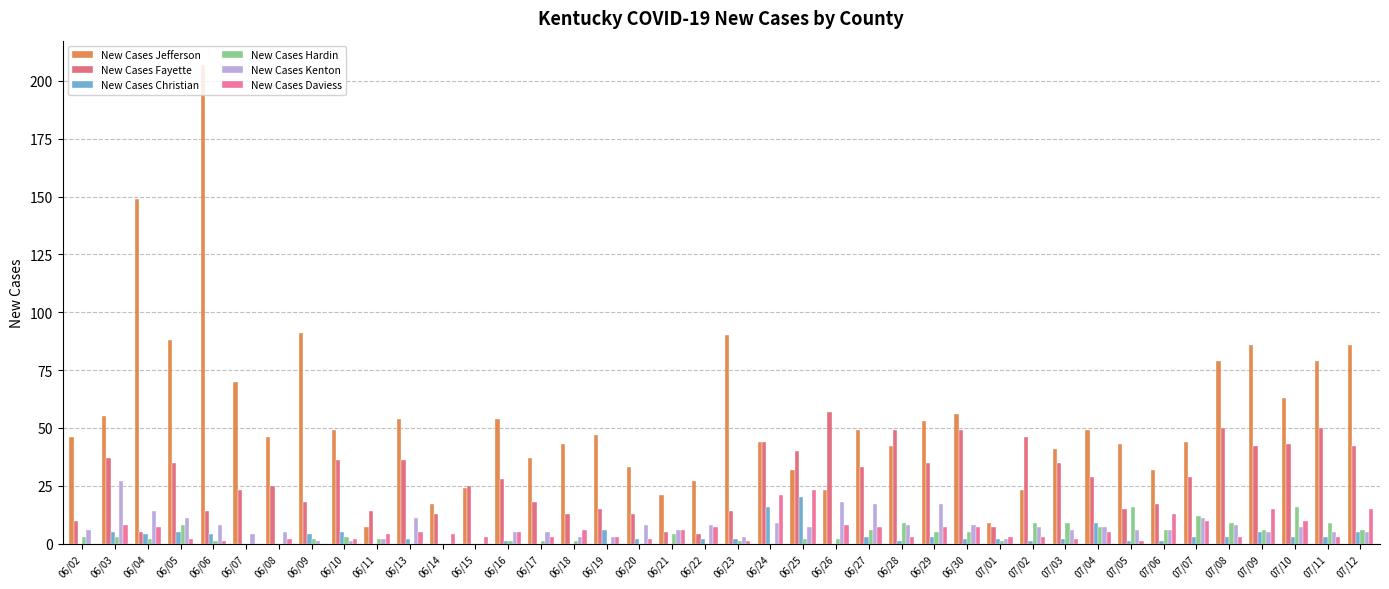

How many data points does each series have?

40